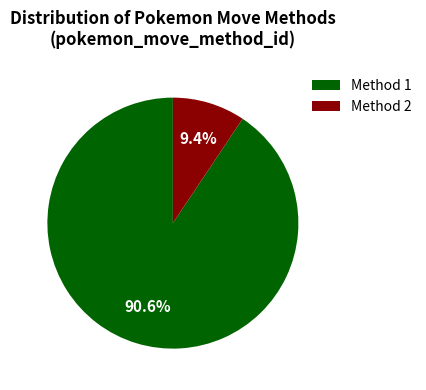

Which category has the smallest portion of the pie?

Method 2